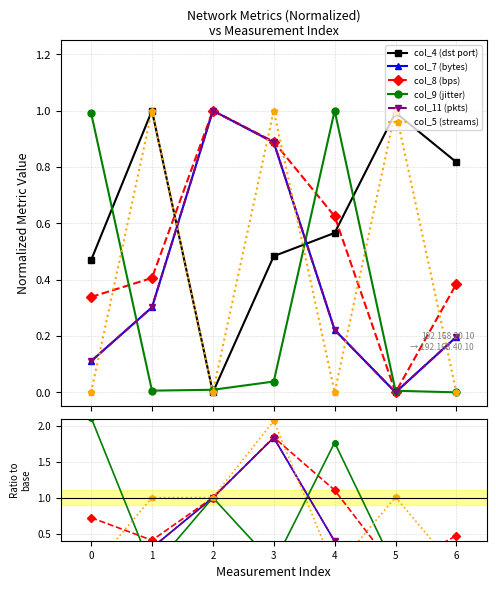

Which has a higher value, 5 or 6?

5